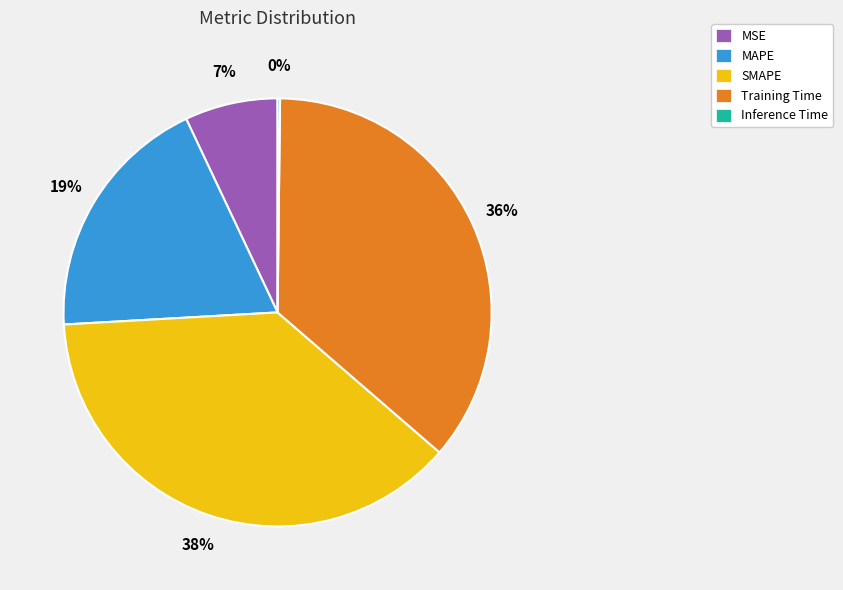

Does MSE account for over 50% of the chart?

No